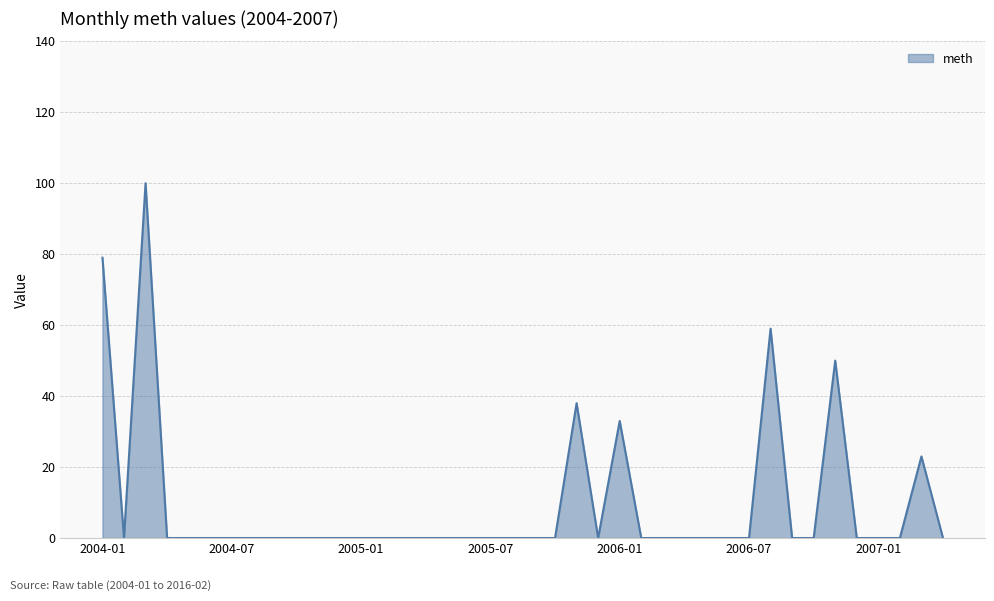

What is the difference between the maximum and minimum values?

100